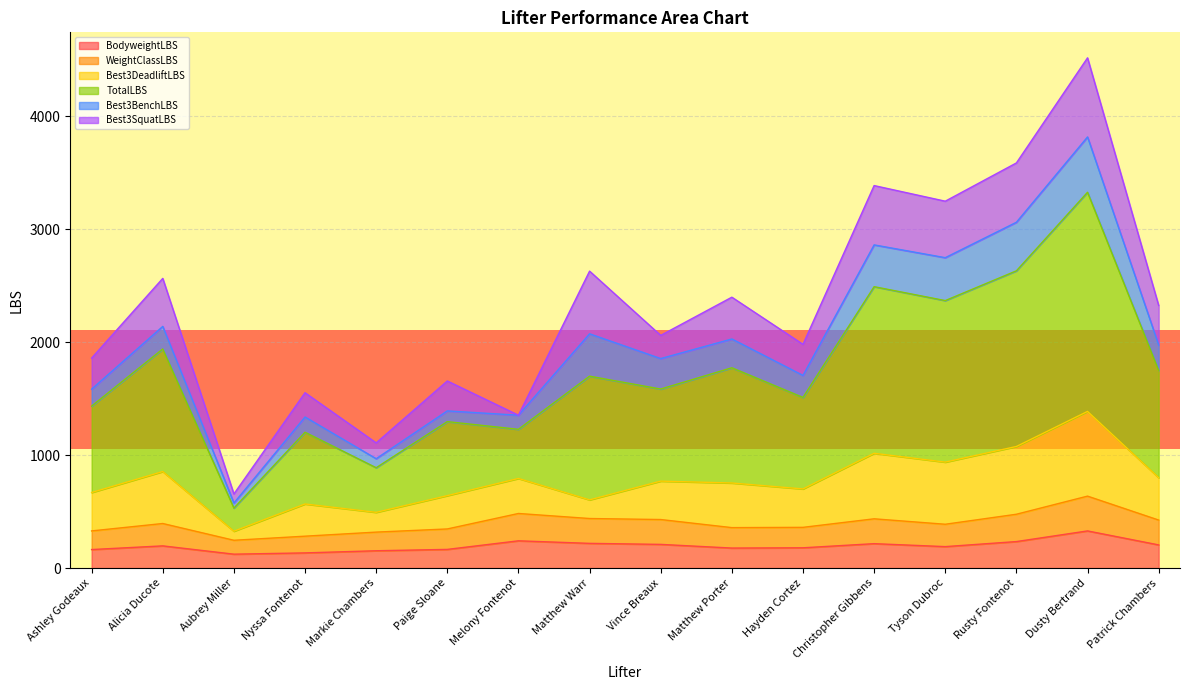

The value of BodyweightLBS at Rusty Fontenot is 234.6. True or false?

True